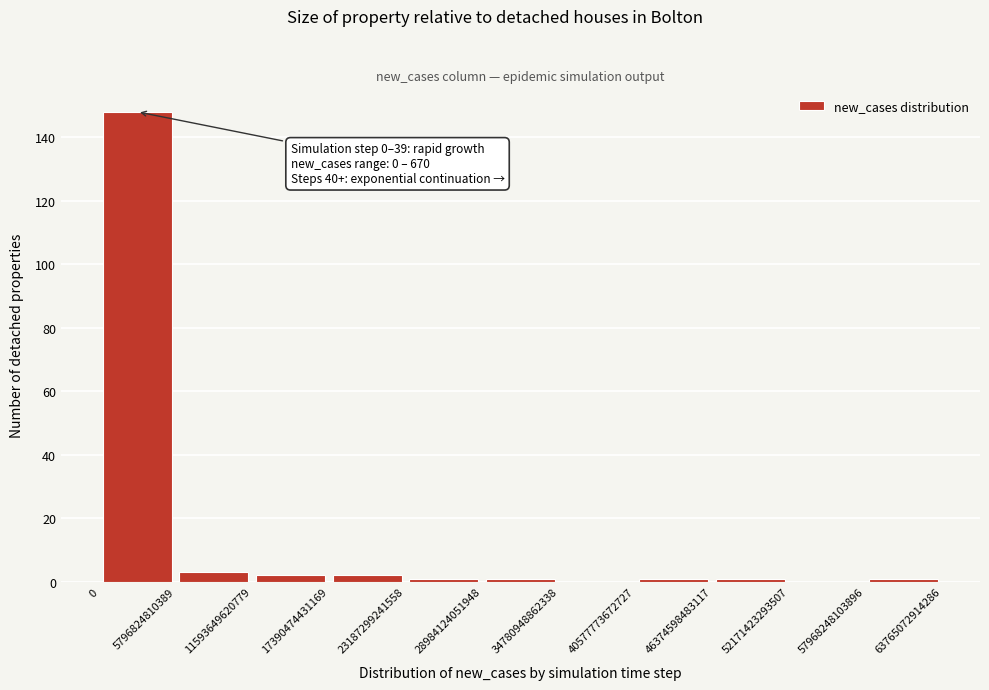

Over which range of the x-axis is the bar tallest?

0 to 5796824810389